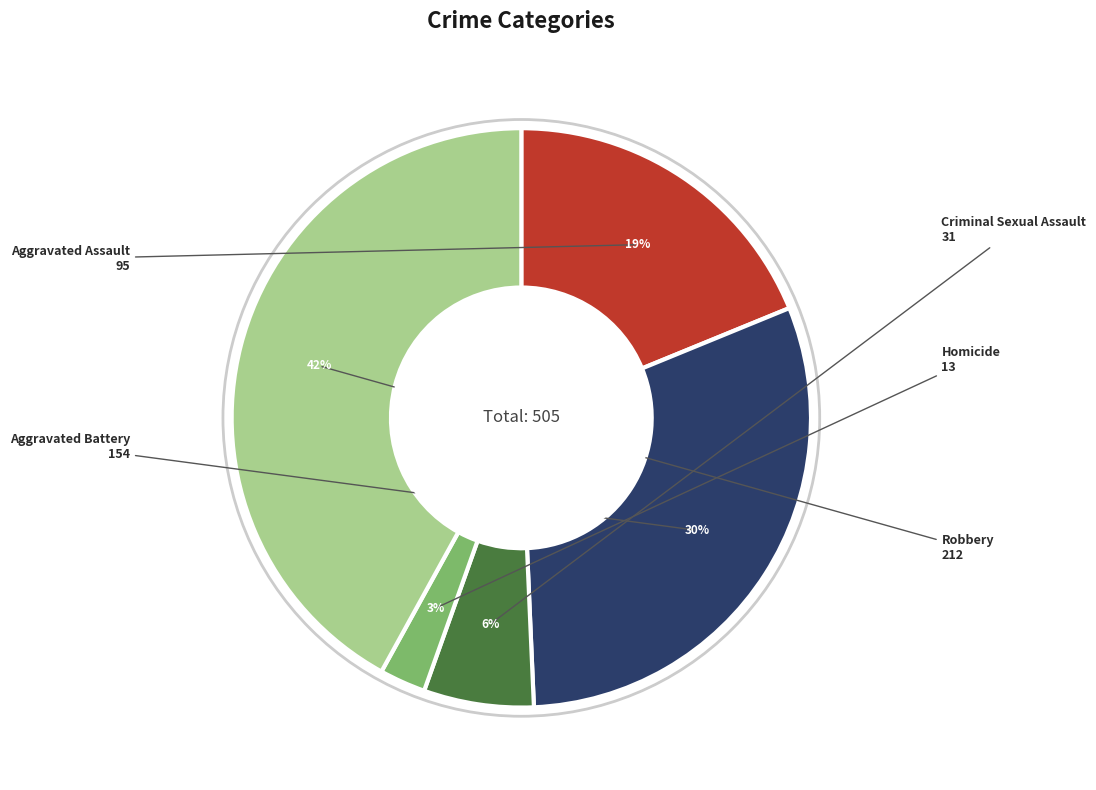

Count the number of slices in the pie.

5